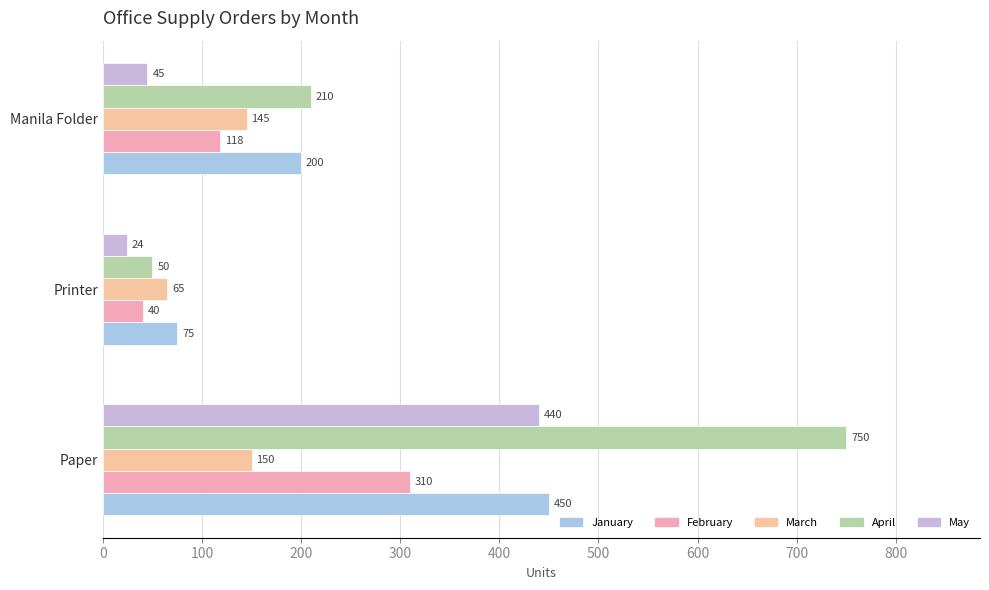

Count the number of data series in this chart.

5